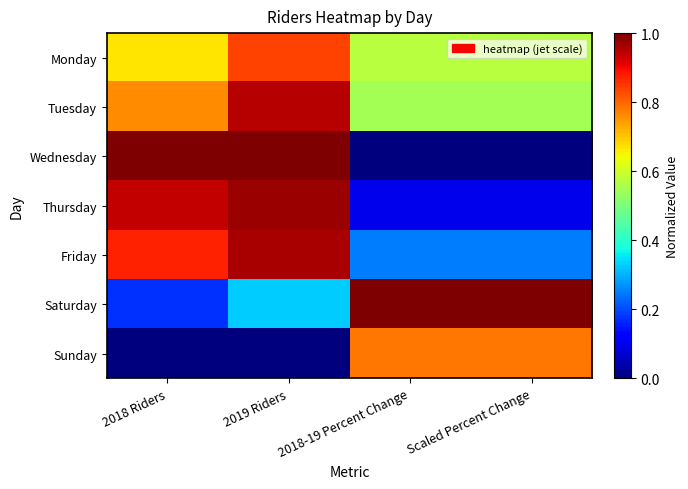

Reading right to left, what are all the values shown in this chart?

Monday: Scaled Percent Change=0.6	2018-19 Percent Change=0.6	2019 Riders=0.8	2018 Riders=0.7
Tuesday: Scaled Percent Change=0.5	2018-19 Percent Change=0.5	2019 Riders=1.0	2018 Riders=0.8
Wednesday: Scaled Percent Change=0.0	2018-19 Percent Change=0.0	2019 Riders=1.0	2018 Riders=1.0
Thursday: Scaled Percent Change=0.1	2018-19 Percent Change=0.1	2019 Riders=1.0	2018 Riders=0.9
Friday: Scaled Percent Change=0.2	2018-19 Percent Change=0.2	2019 Riders=1.0	2018 Riders=0.9
Saturday: Scaled Percent Change=1.0	2018-19 Percent Change=1.0	2019 Riders=0.3	2018 Riders=0.2
Sunday: Scaled Percent Change=0.8	2018-19 Percent Change=0.8	2019 Riders=0.0	2018 Riders=0.0